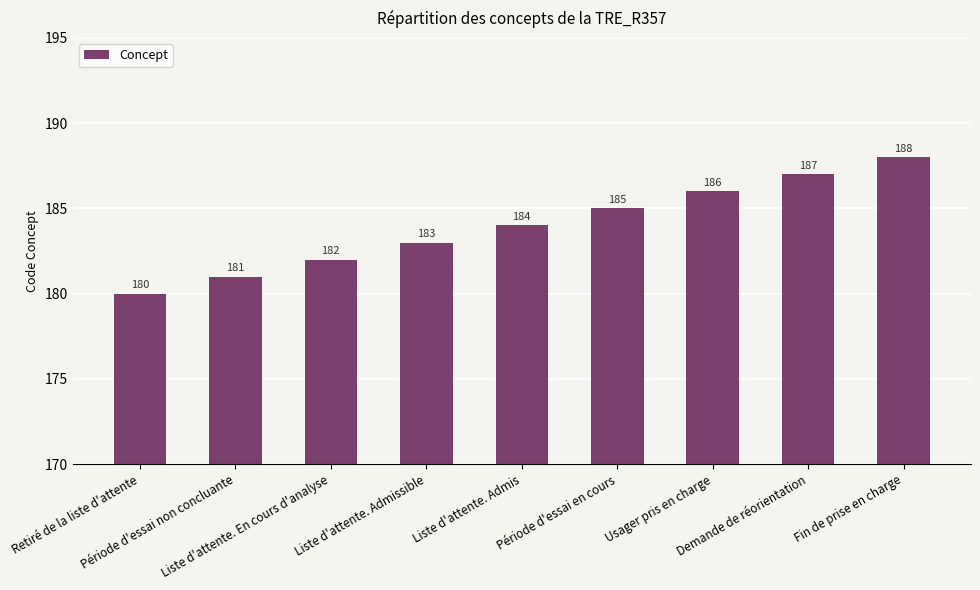

Count the values in the range 182 to 186.

5